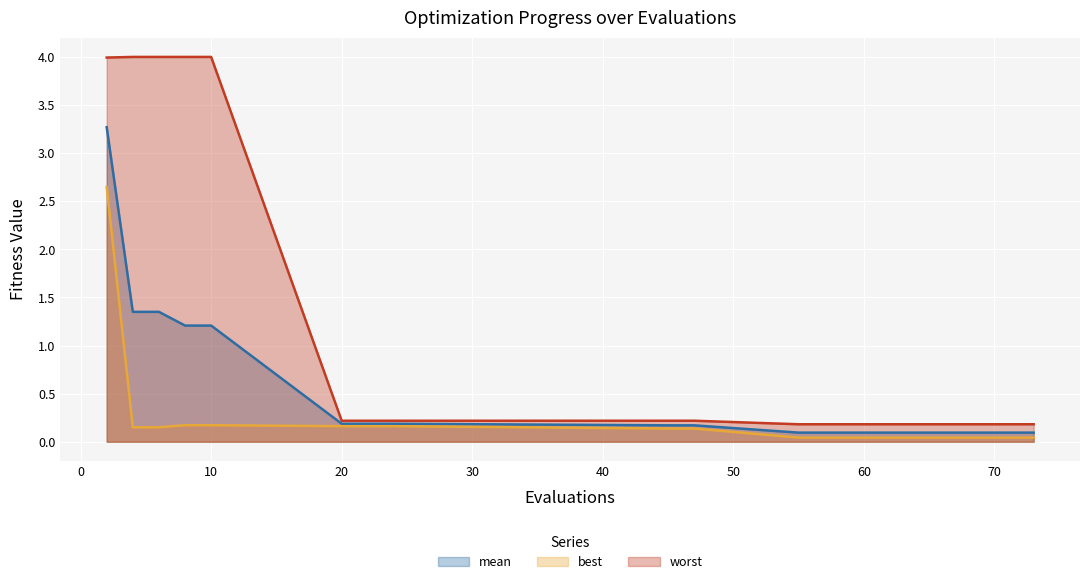

What is the difference between the second highest and minimum values in the mean series?

1.3